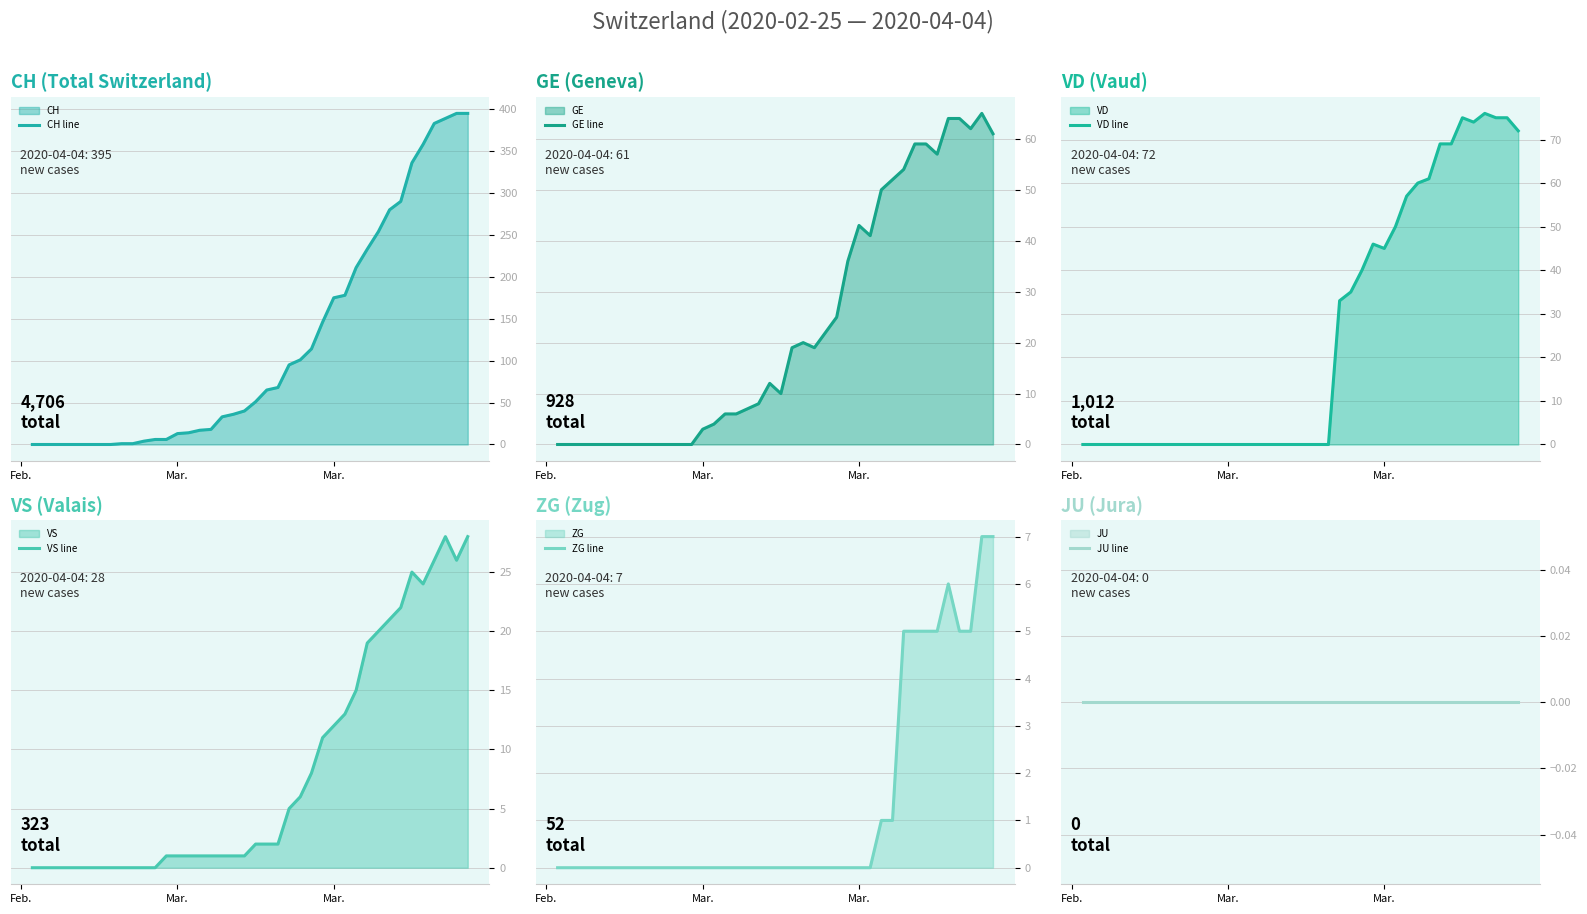

What are all the series names shown in the legend?

CH line, GE line, VD line, VS line, ZG line, JU line